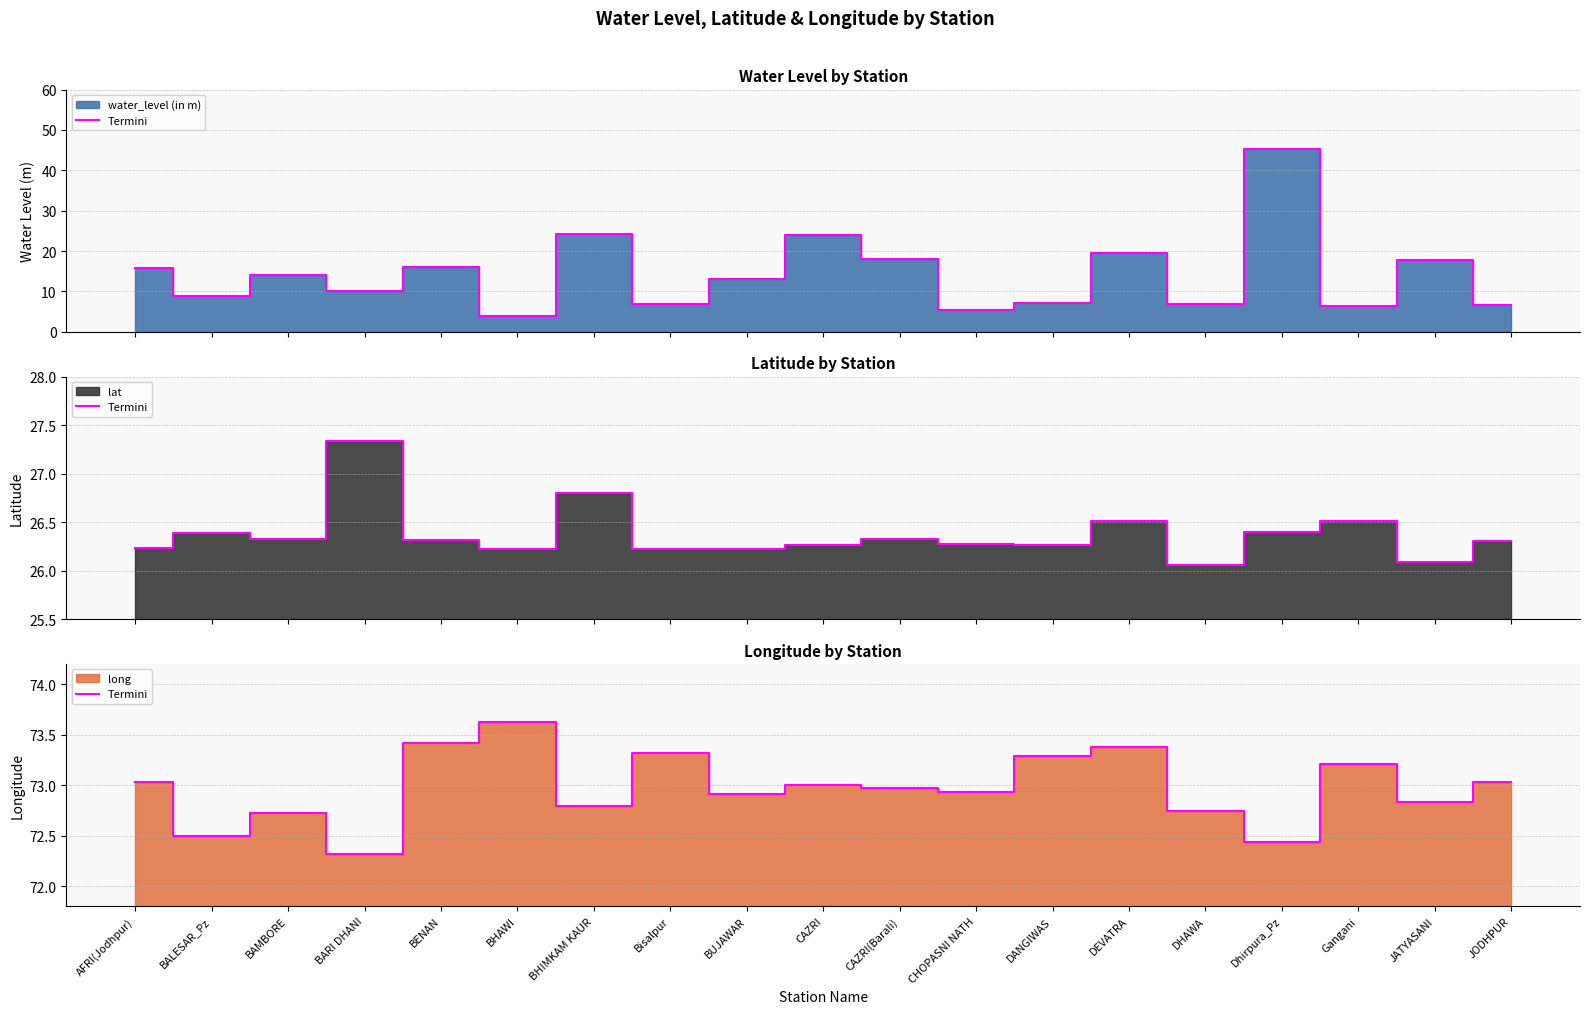

Reading left to right, extract all data points from this chart.

73.0	72.5	72.7	72.3	73.4	73.6	72.8	73.3	72.9	73.0	73.0	72.9	73.3	73.4	72.7	72.4	73.2	72.8	73.0